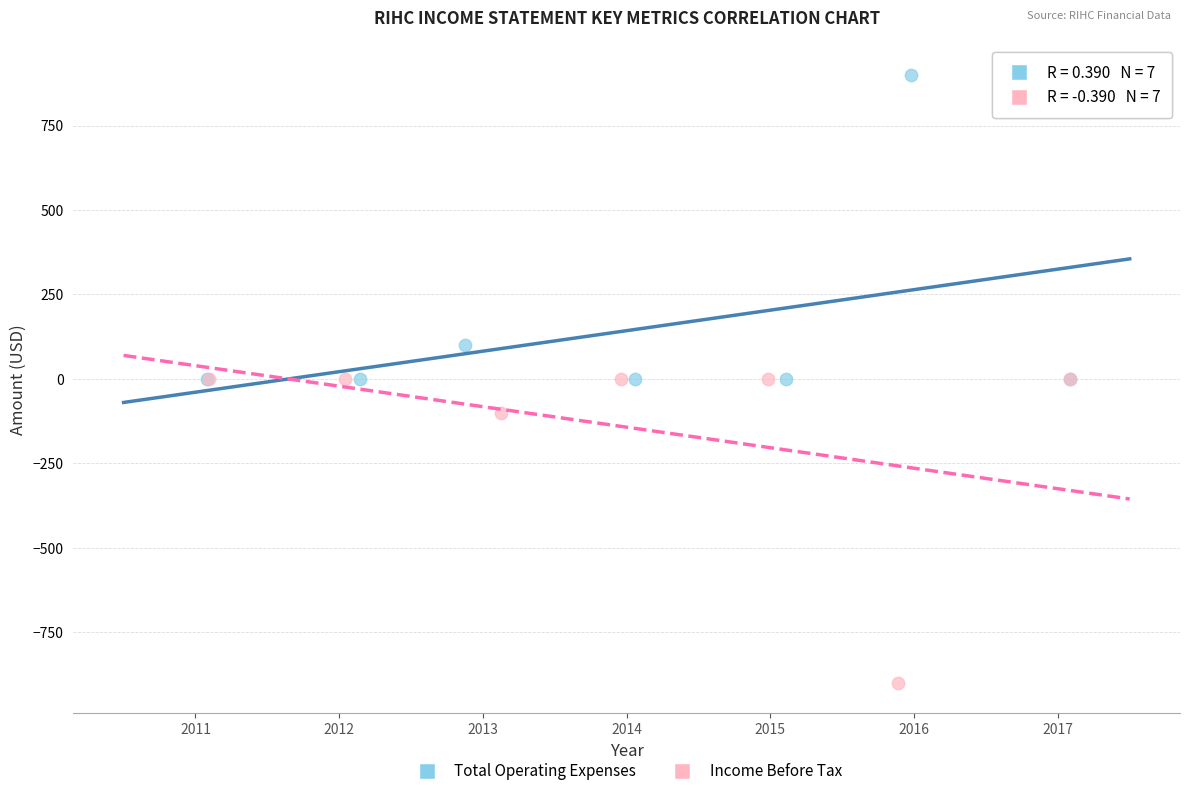

Which series reaches the maximum Y coordinate?

Total Operating Expenses